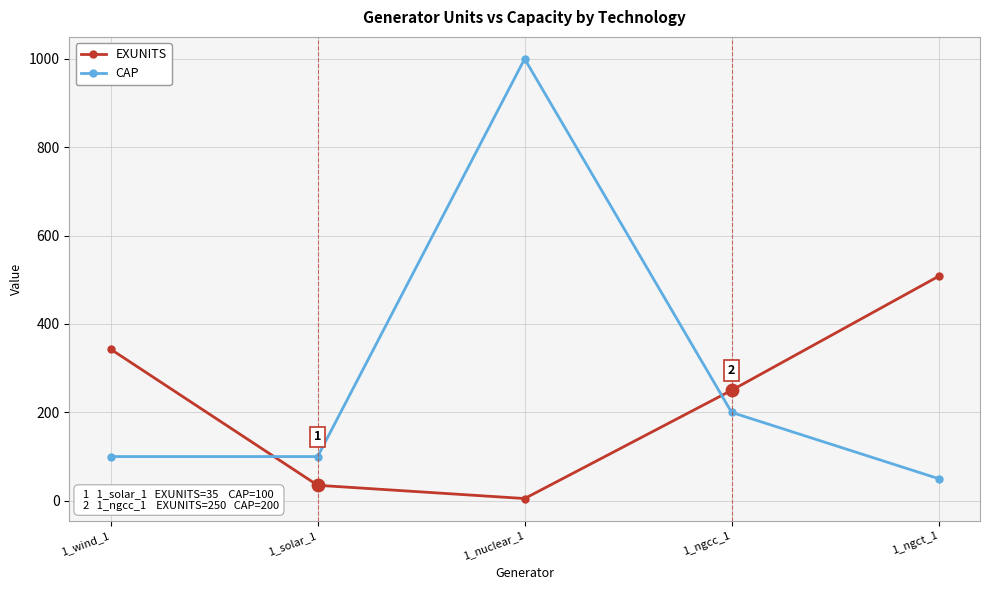

Which series has the largest total across all categories?

CAP